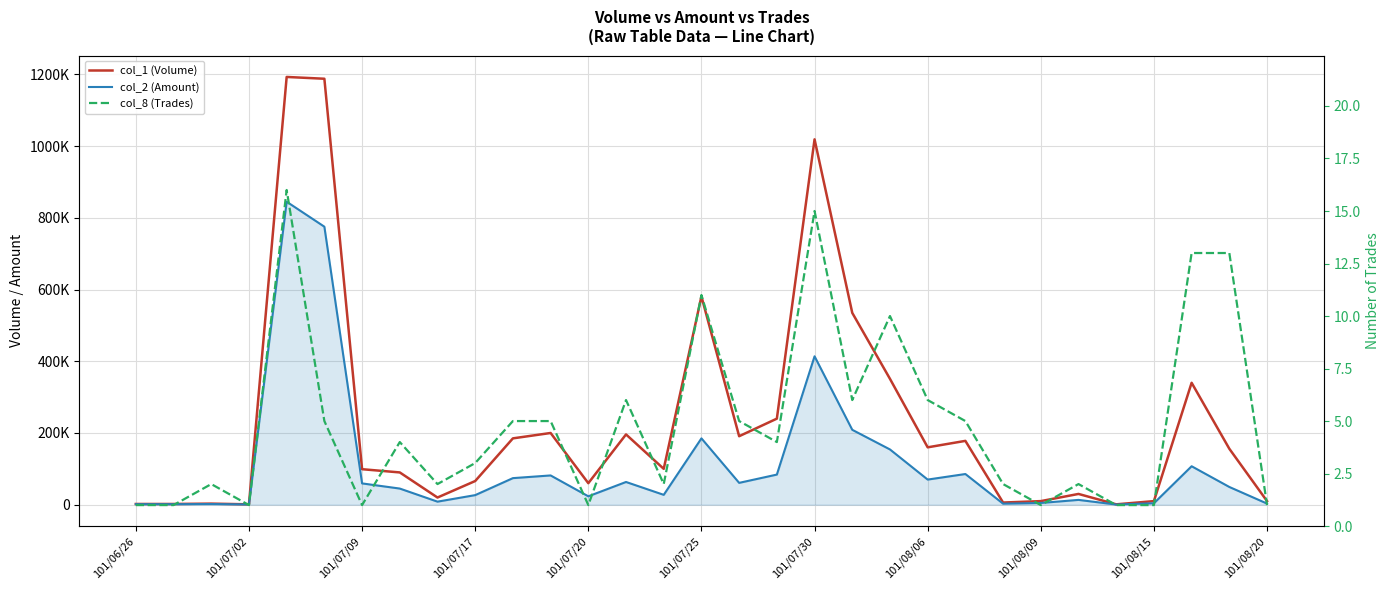

Rank the series by their average value, from highest to lowest.

col_1 (Volume), col_2 (Amount), col_8 (Trades)